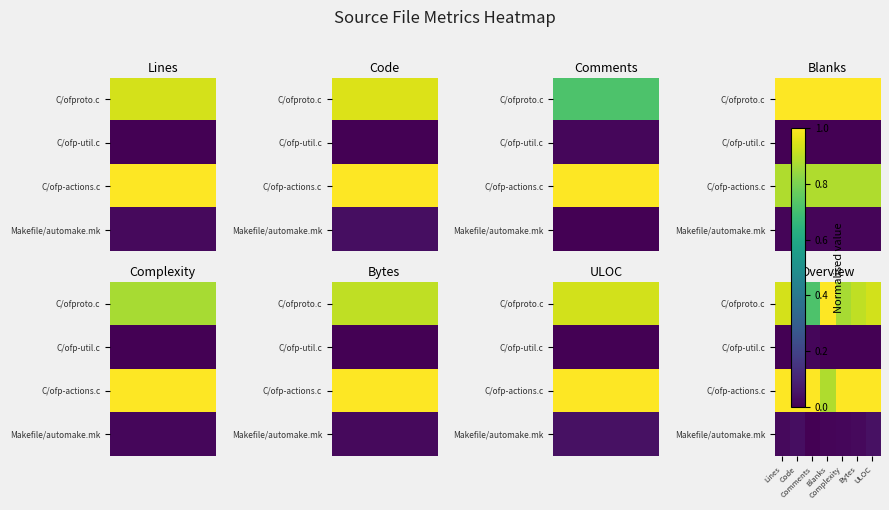

At which category does the chart reach its peak across all series?

Bytes